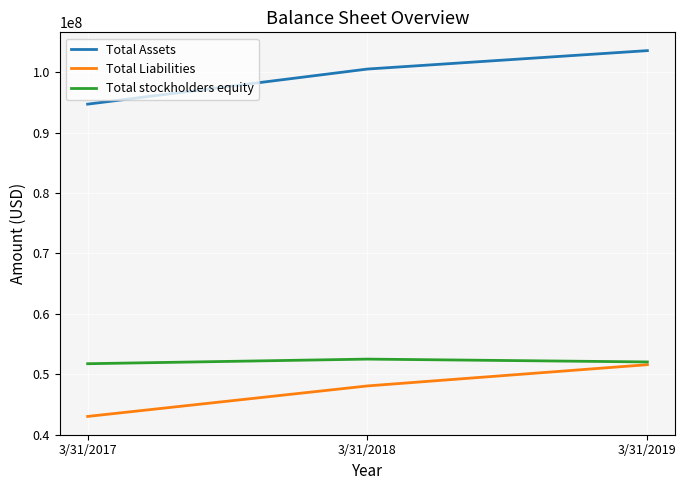

What is the approximate value of Total Liabilities at 3/31/2019, to the nearest 10?

51576000